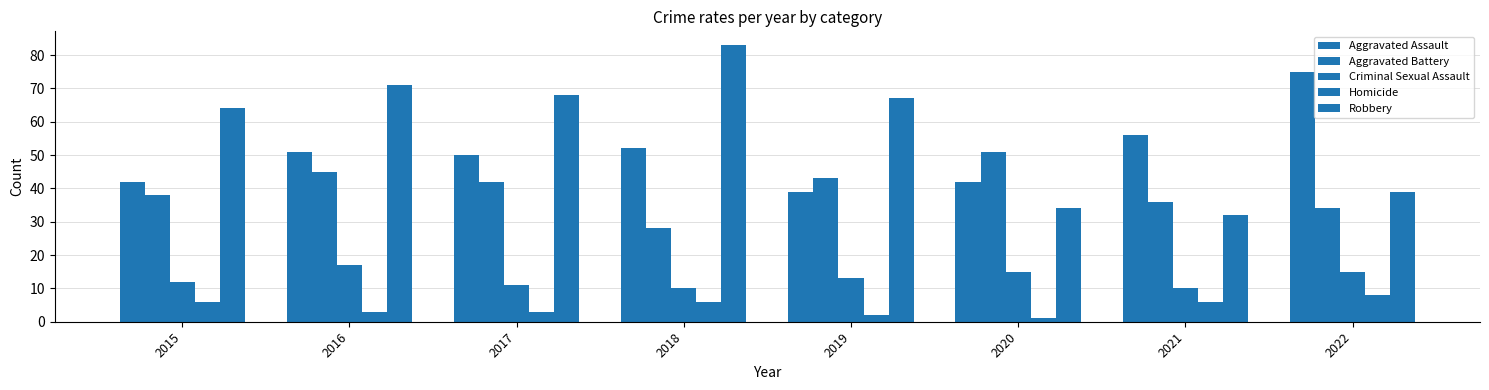

Reading right to left, transcribe all the data shown in this chart.

Aggravated Assault: 2022=75	2021=56	2020=42	2019=39	2018=52	2017=50	2016=51	2015=42
Aggravated Battery: 2022=34	2021=36	2020=51	2019=43	2018=28	2017=42	2016=45	2015=38
Criminal Sexual Assault: 2022=15	2021=10	2020=15	2019=13	2018=10	2017=11	2016=17	2015=12
Homicide: 2022=8	2021=6	2020=1	2019=2	2018=6	2017=3	2016=3	2015=6
Robbery: 2022=39	2021=32	2020=34	2019=67	2018=83	2017=68	2016=71	2015=64